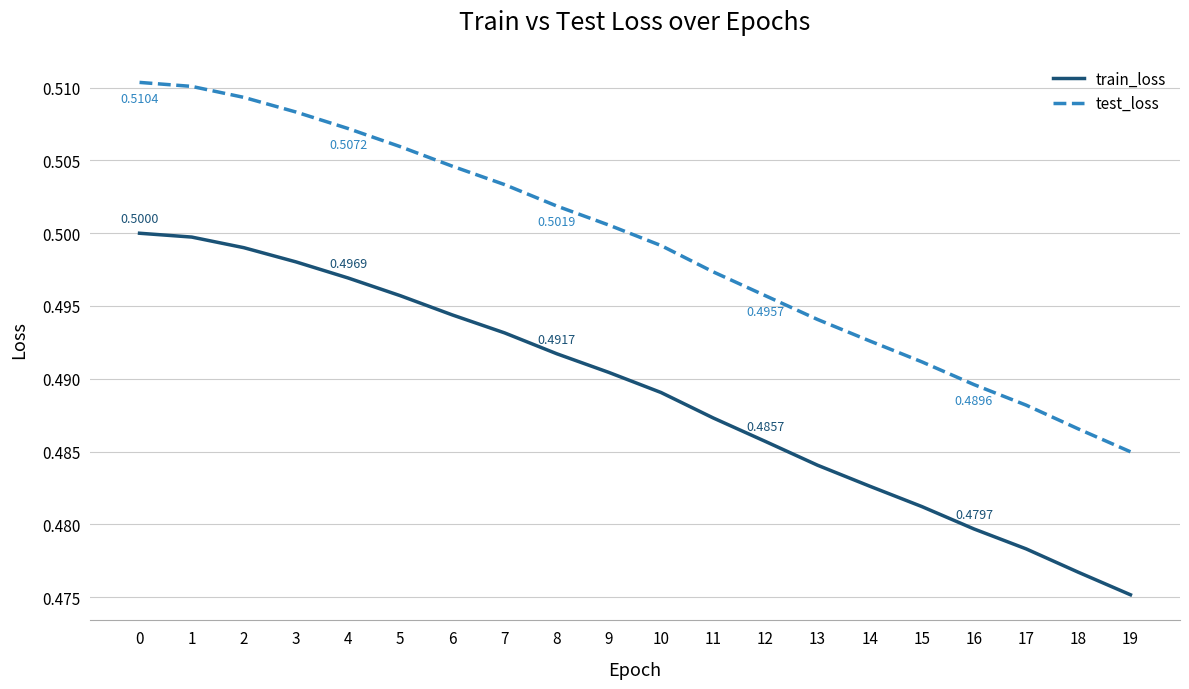

Rank the series by their maximum value, from highest to lowest.

test_loss, train_loss